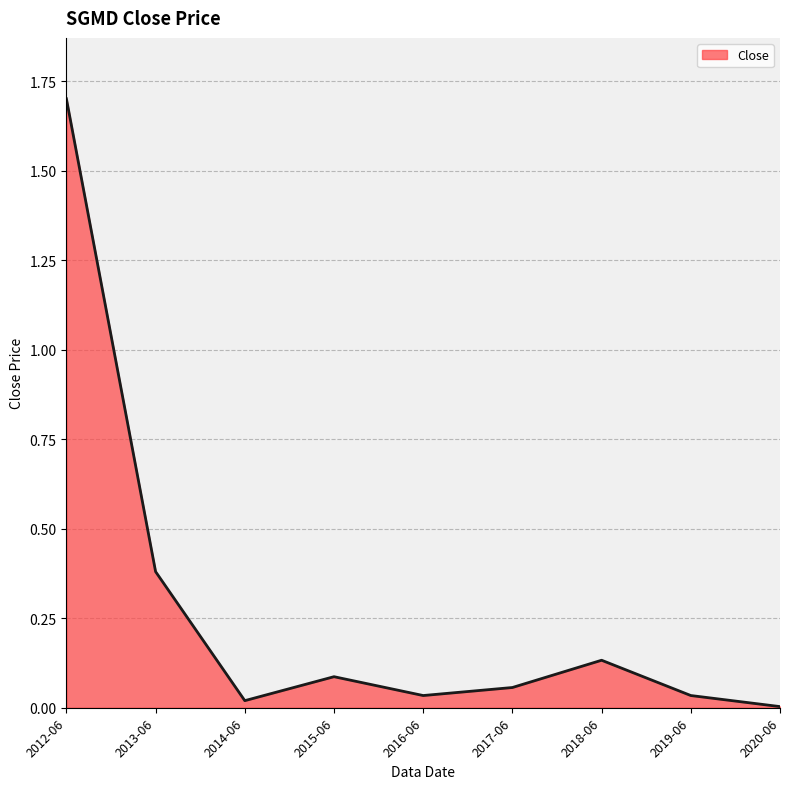

What is the greatest value displayed?

1.7